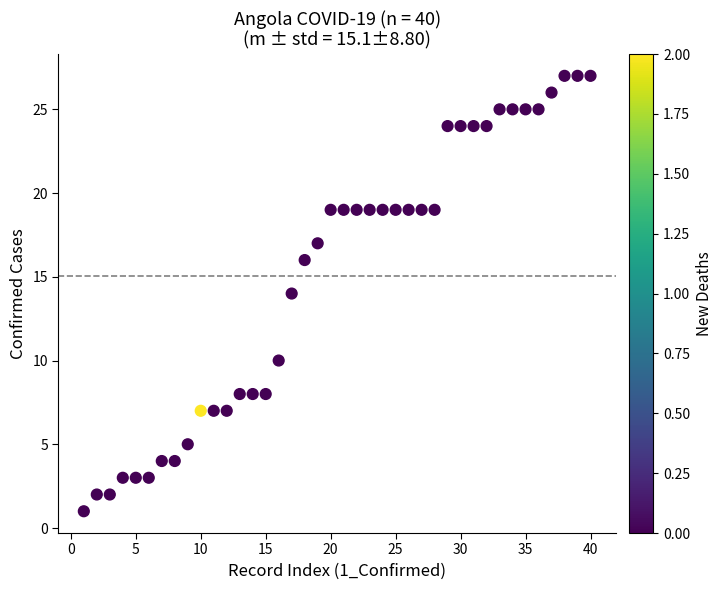

What is the range of X values (max minus min)?

39